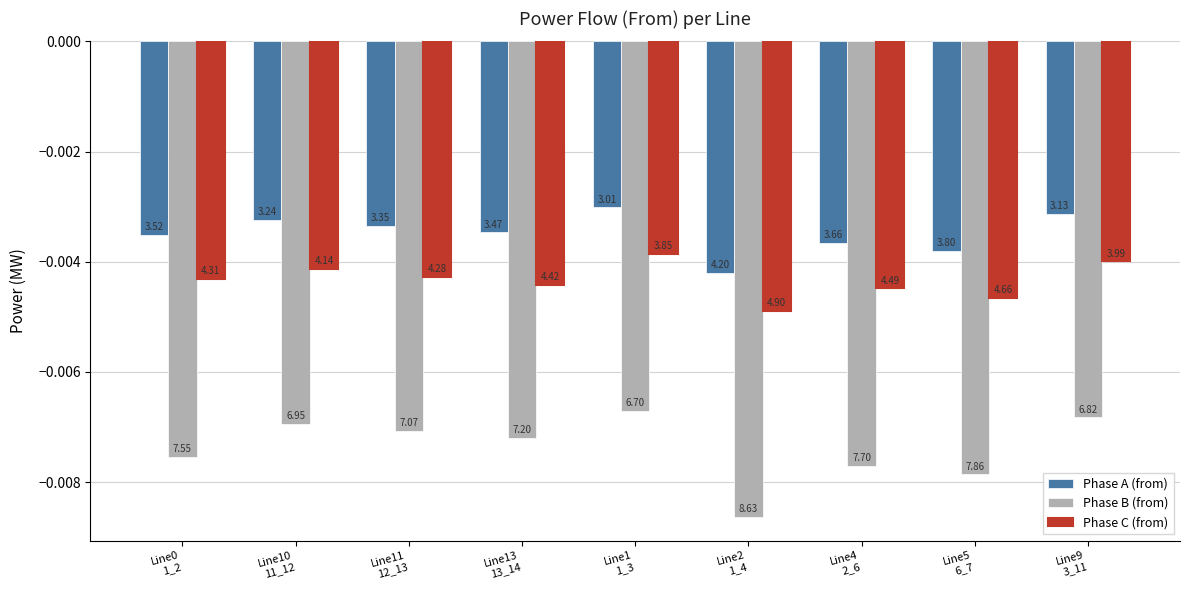

The Phase A (from) series shows -0.0 at Line13
13_14. True or false?

False